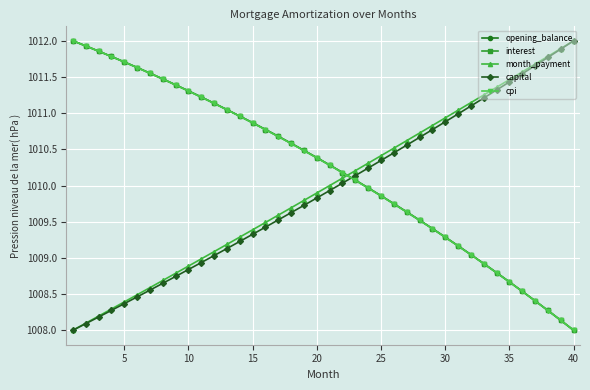

After their last crossing, which series has the higher values: capital or opening_balance?

capital